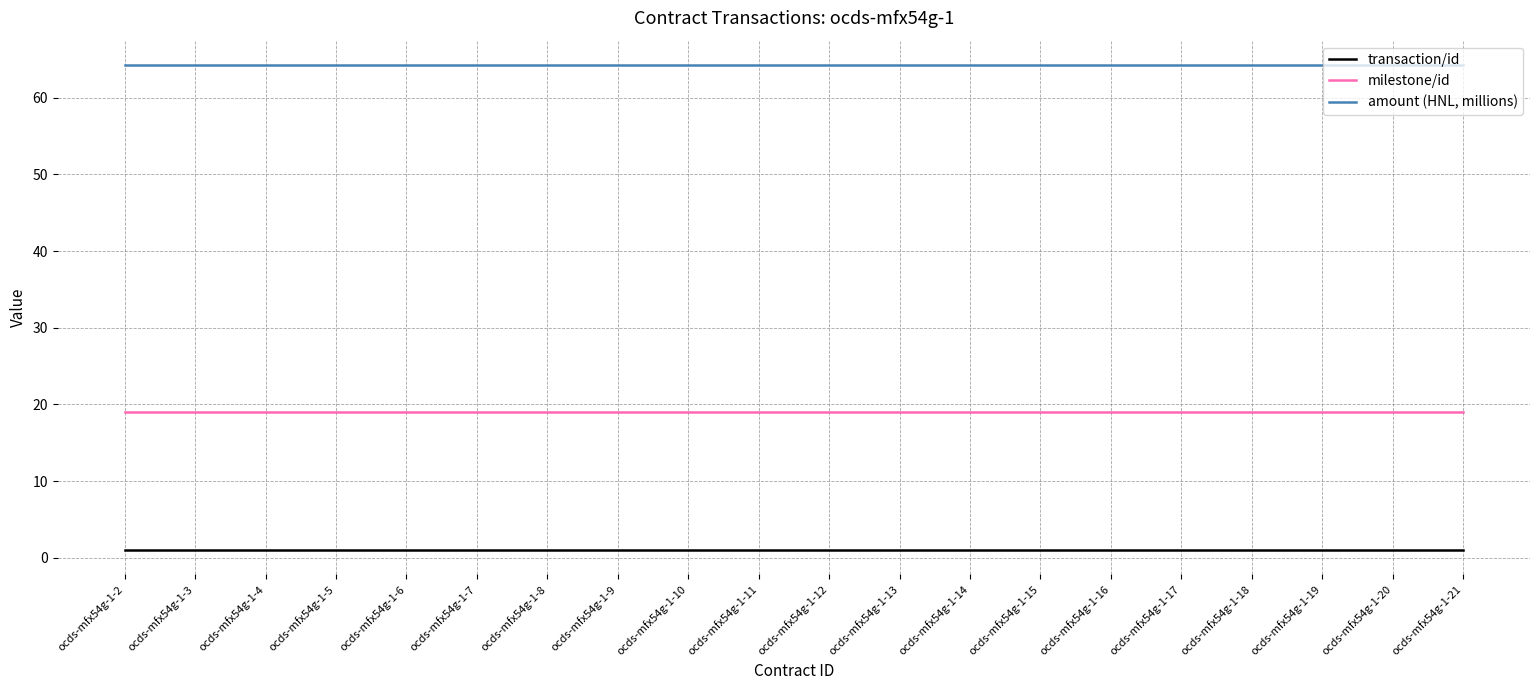

Count the number of categories in the chart.

20